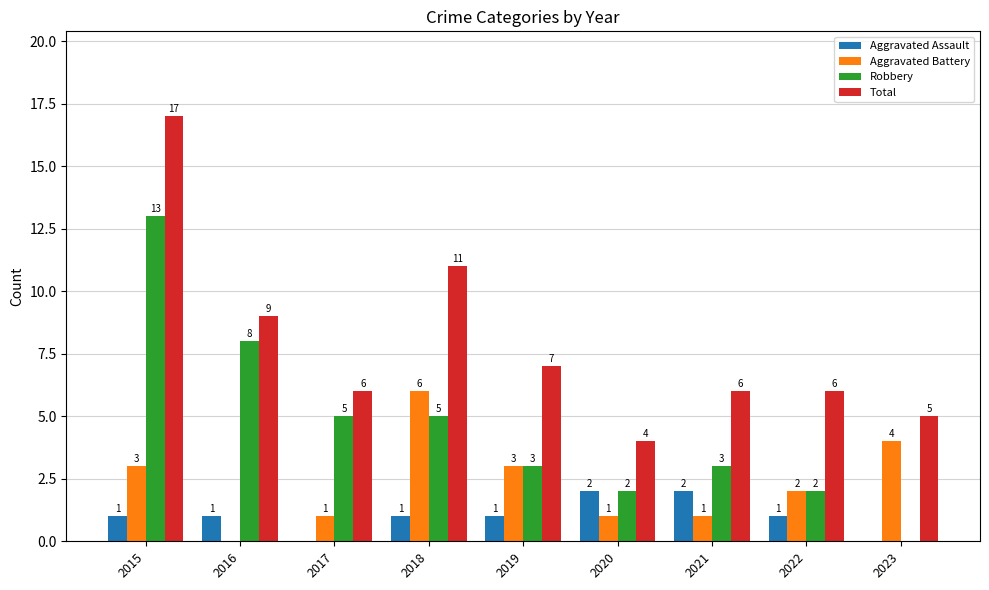

What is the greatest value displayed?

17